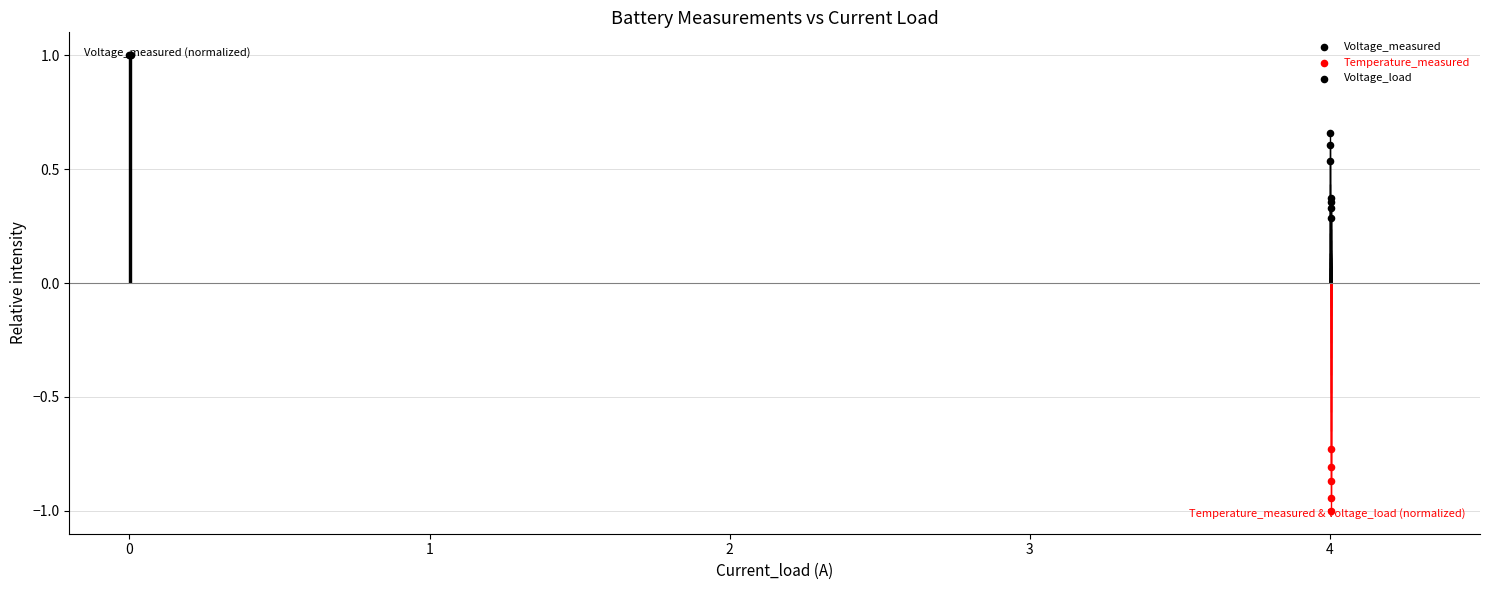

Which series contains the highest Y value?

Voltage_measured